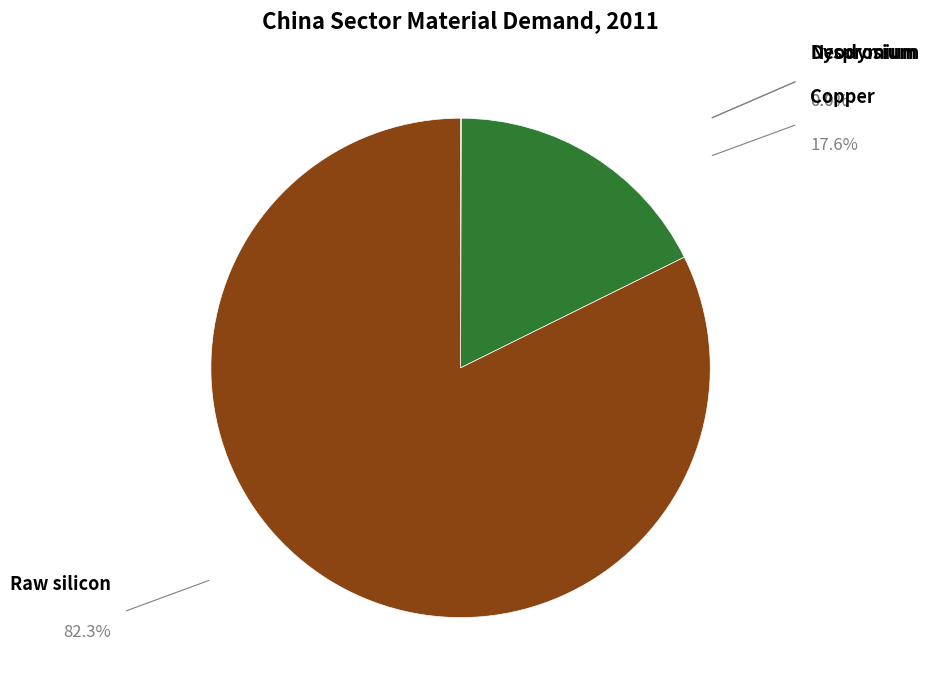

Is there a majority slice in this chart?

Yes